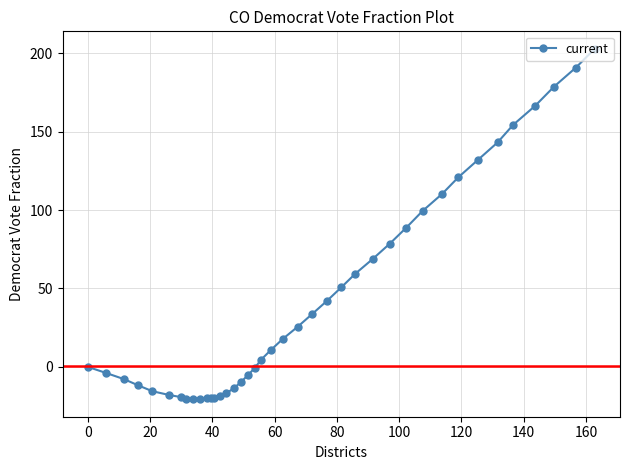

What is the minimum value shown in the chart?

-20.6